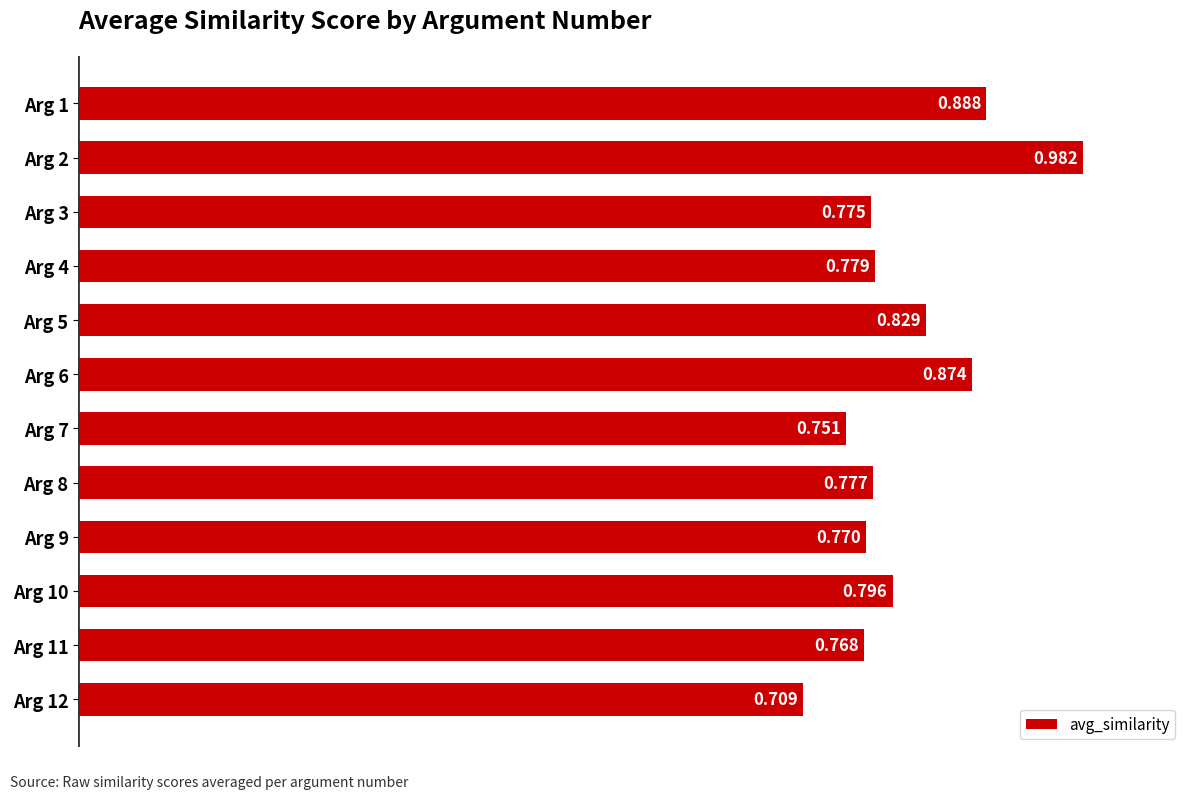

Count the number of data series in this chart.

1